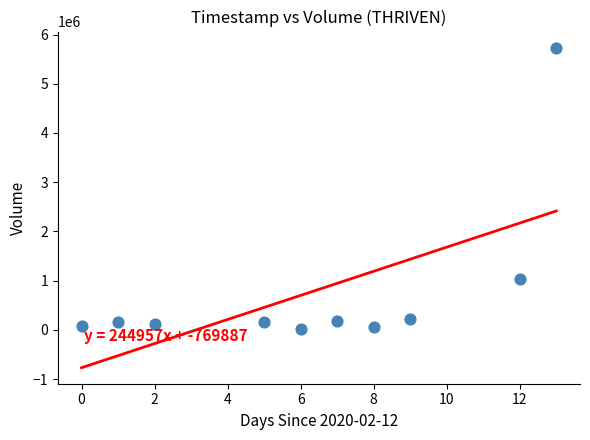

What is the range of Y values (max minus min)?

5716900